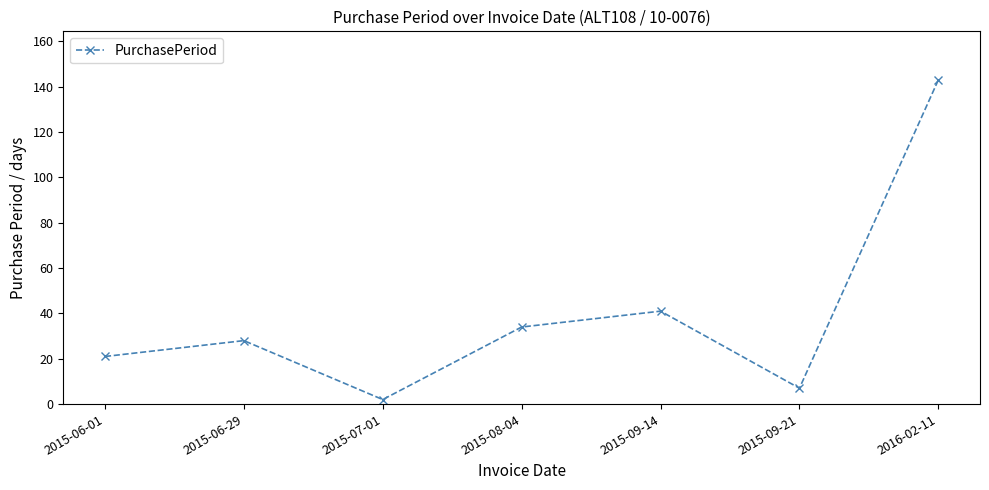

What is the smallest value displayed?

2